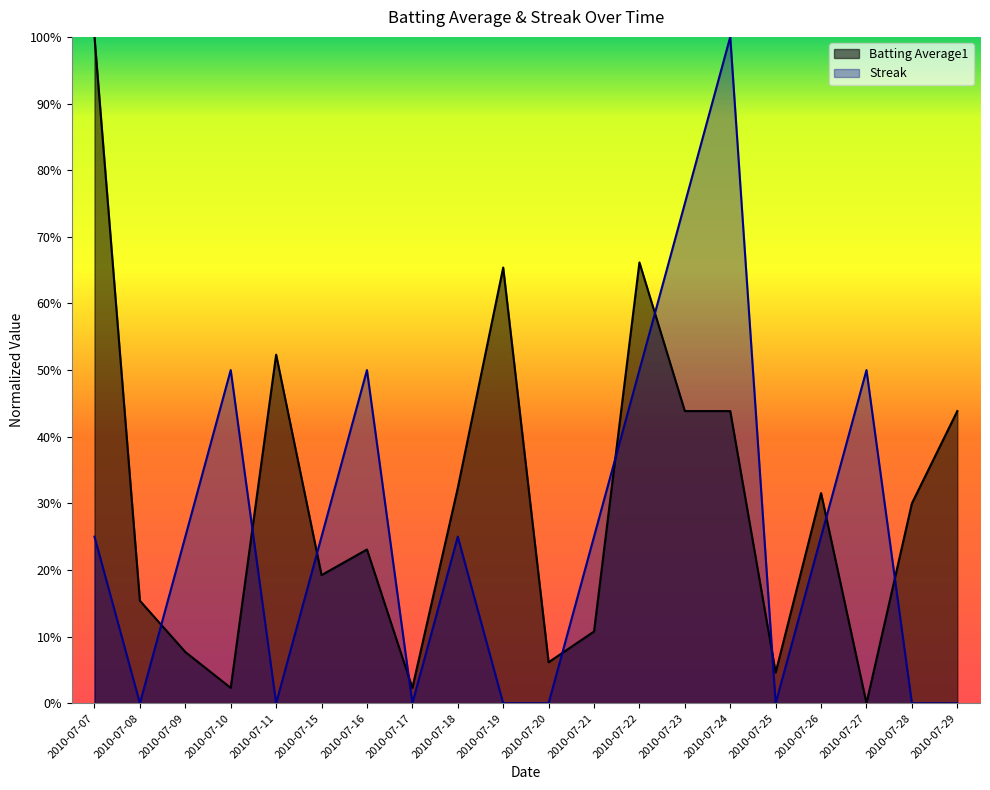

At which label does Batting Average1 reach its peak?

2010-07-07